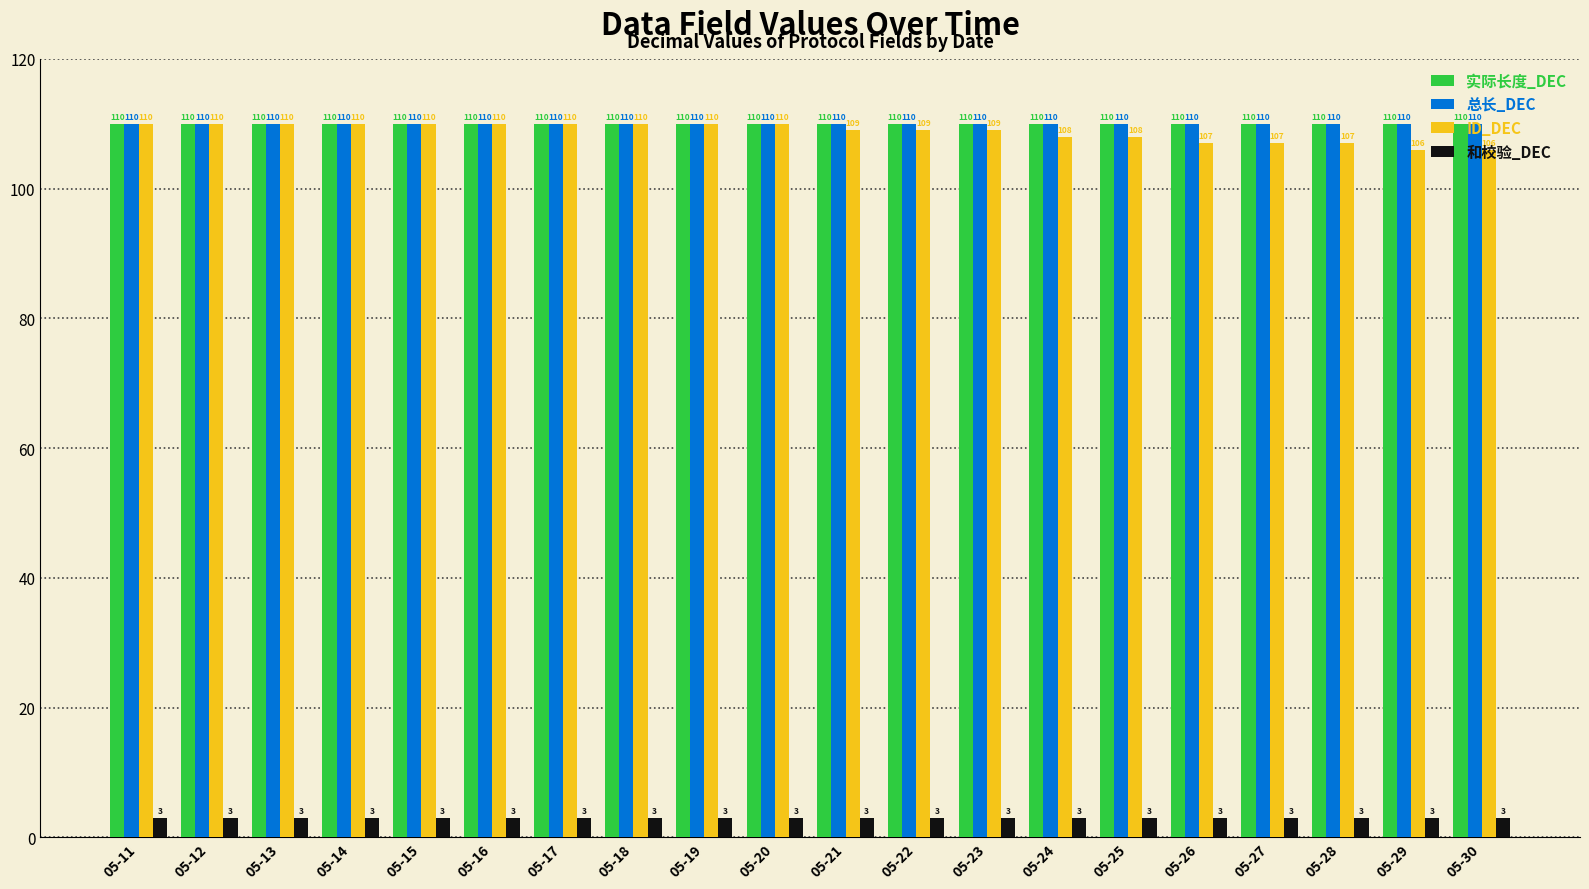

What is the total value across all series at 05-19?

333